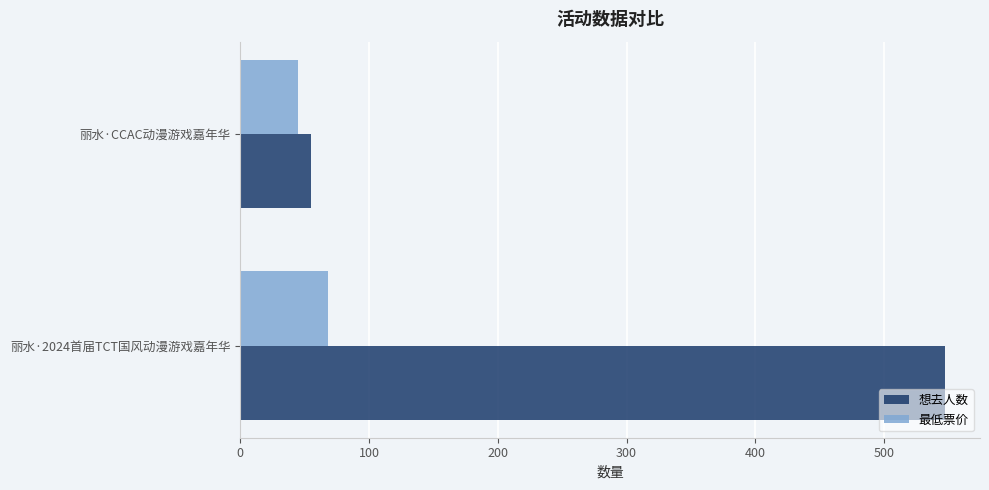

Which series has the largest total across all categories?

想去人数